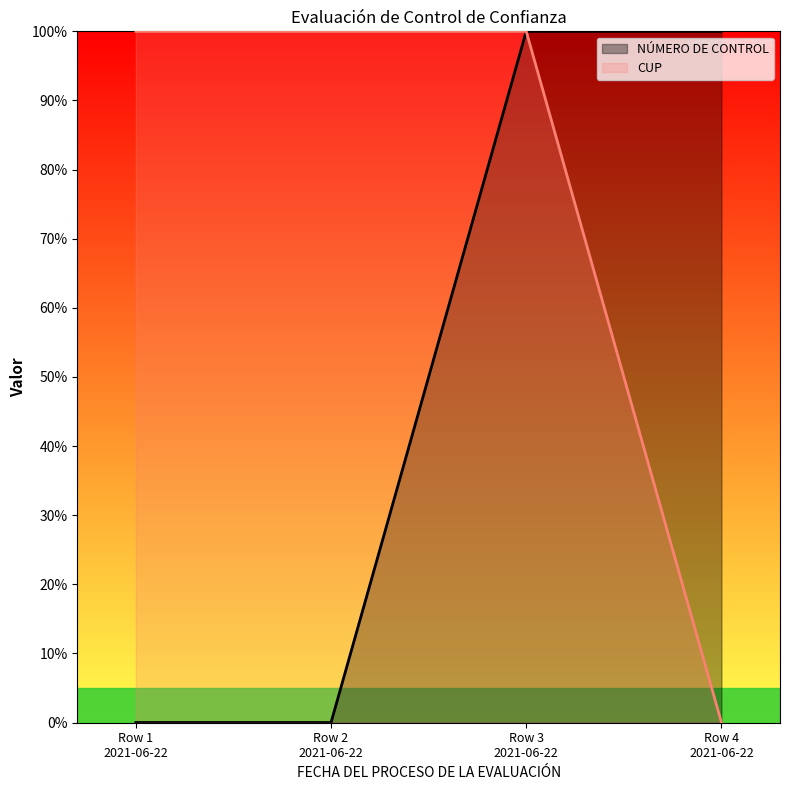

Reading left to right, list all the values displayed in this chart.

NÚMERO DE CONTROL: Row 1
2021-06-22=0.0	Row 2
2021-06-22=0.0	Row 3
2021-06-22=100.0	Row 4
2021-06-22=100.0
CUP: Row 1
2021-06-22=100.0	Row 2
2021-06-22=100.0	Row 3
2021-06-22=100.0	Row 4
2021-06-22=0.0